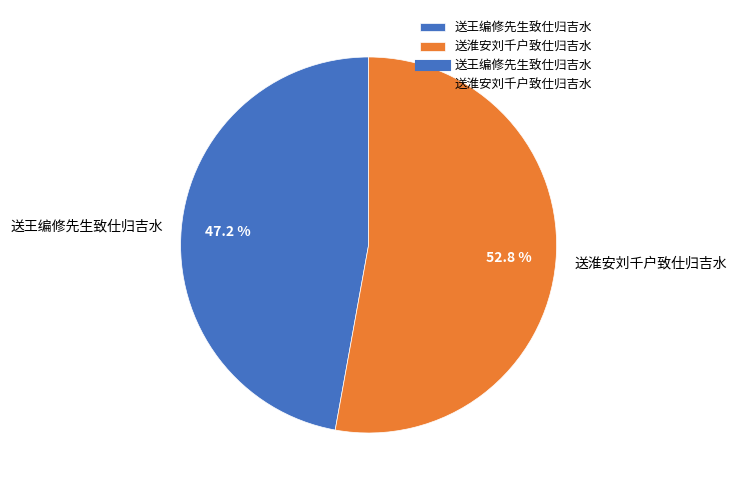

Does any single category account for the majority?

Yes